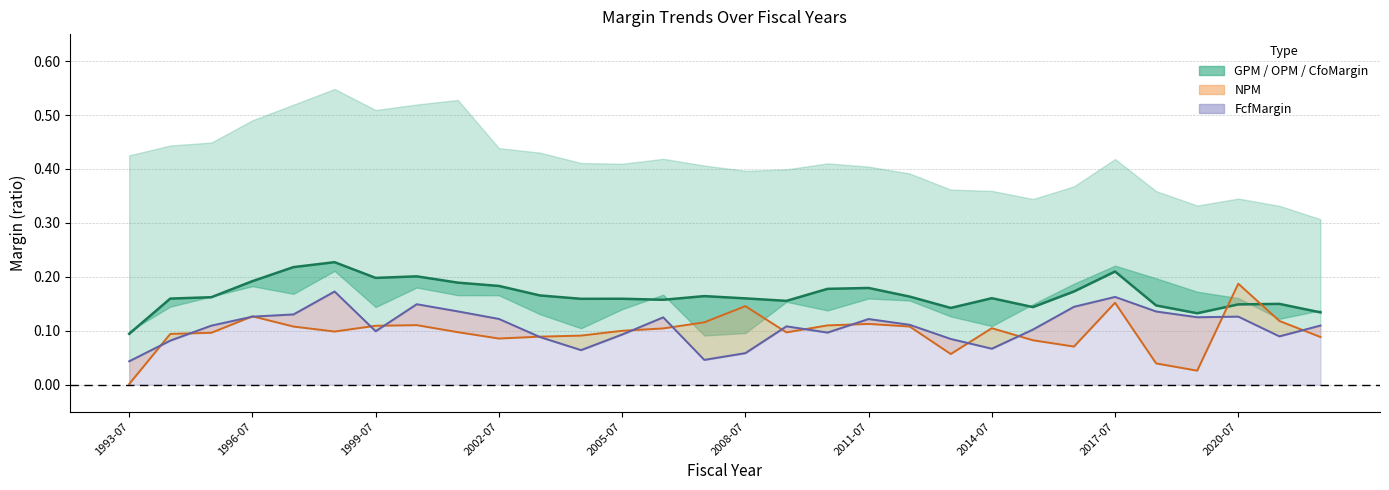

True or false: FcfMargin has more than 2 points higher than both neighbors.

True